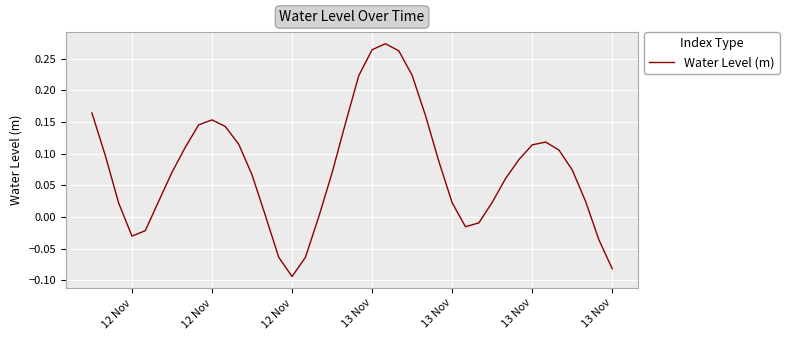

What is the difference between the maximum and minimum values?

0.4